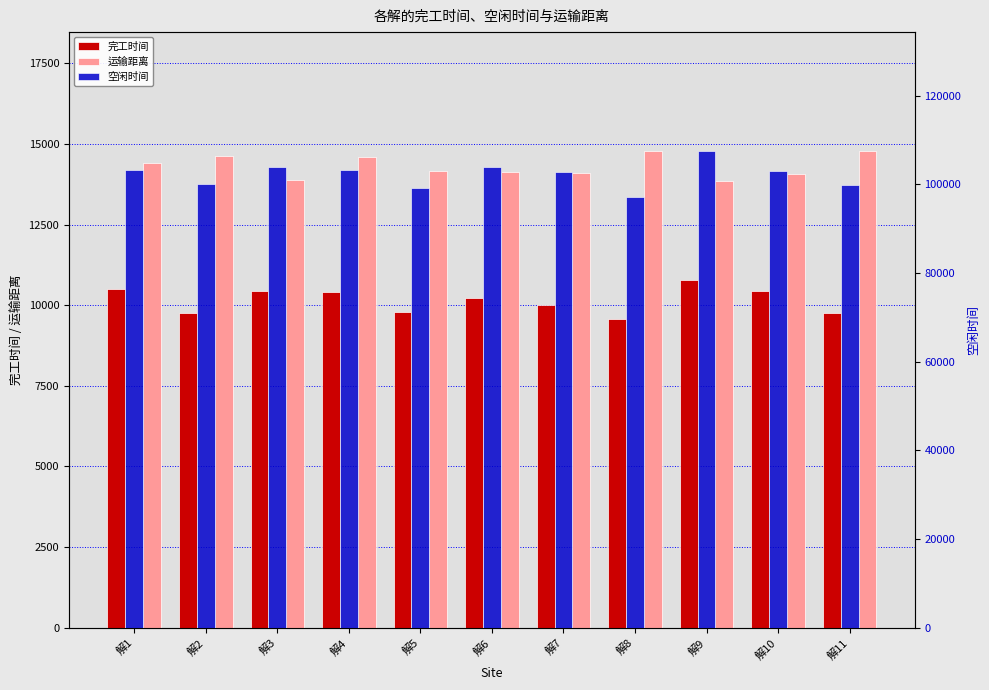

Which series has the largest range (max minus min)?

空闲时间